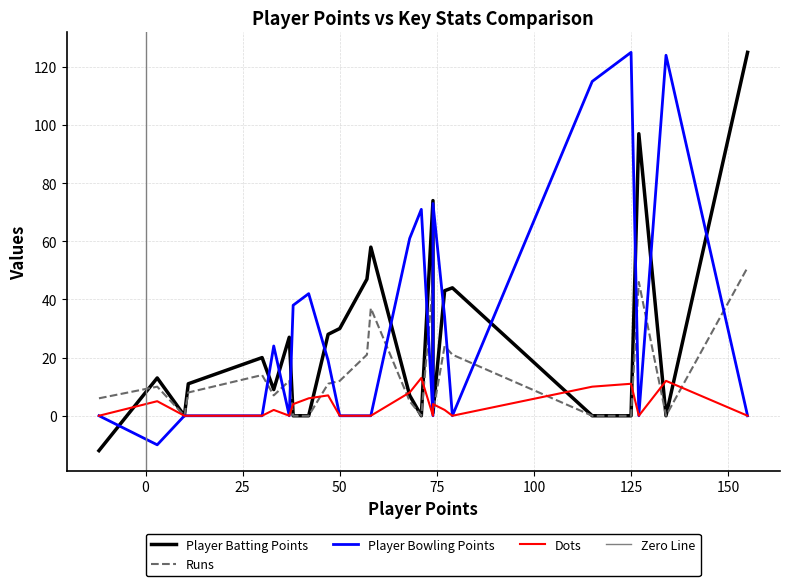

What is the lowest value of the Player Batting Points series?

-12